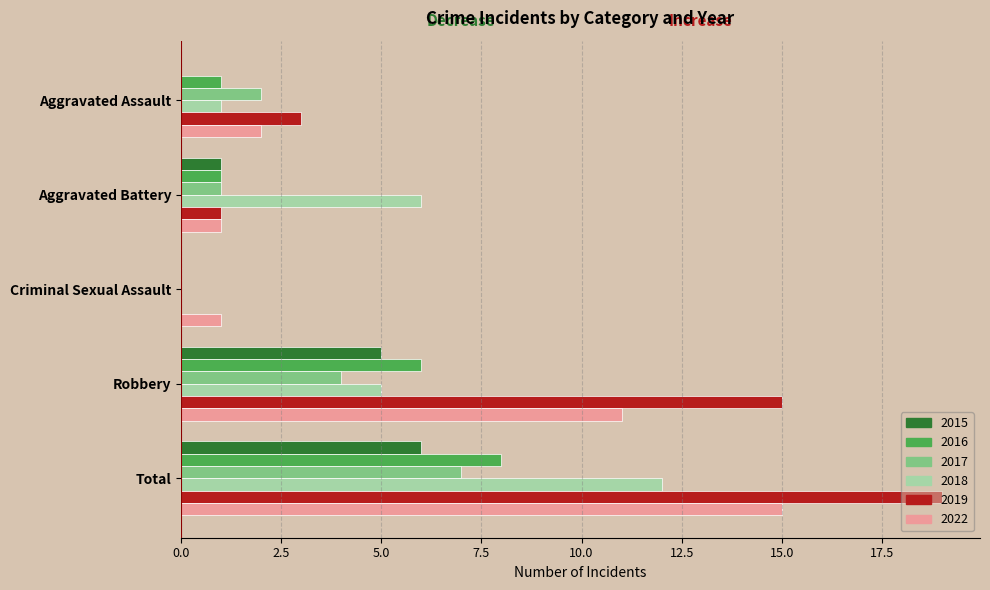

What are all the series names shown in the legend?

2015, 2016, 2017, 2018, 2019, 2022